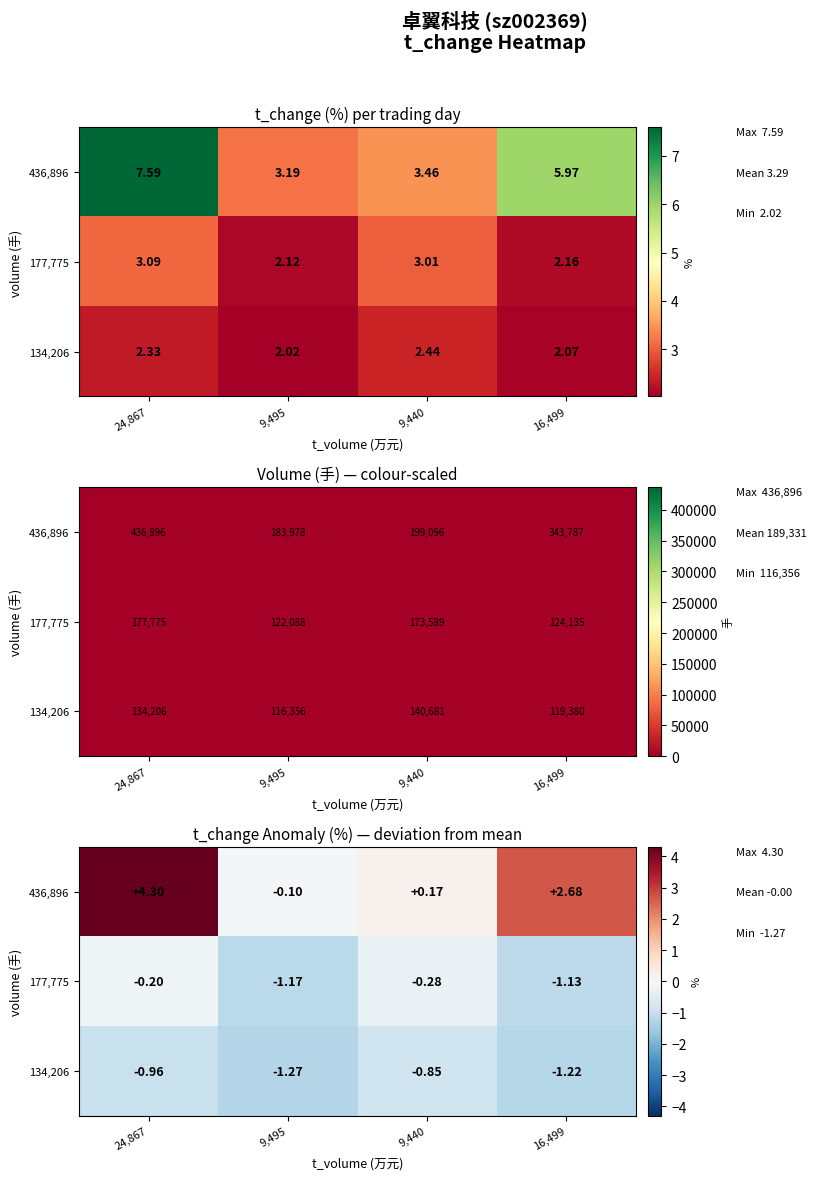

Which has a higher value, 24,867 or 16,499?

24,867